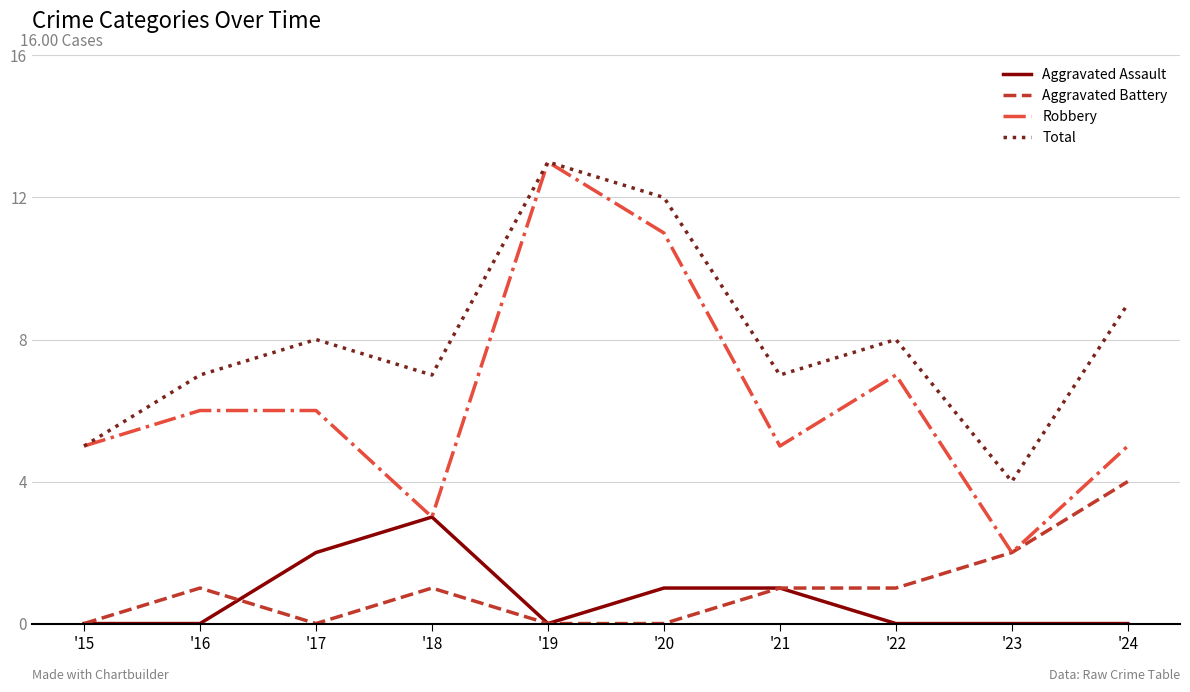

What is the greatest value displayed?

13